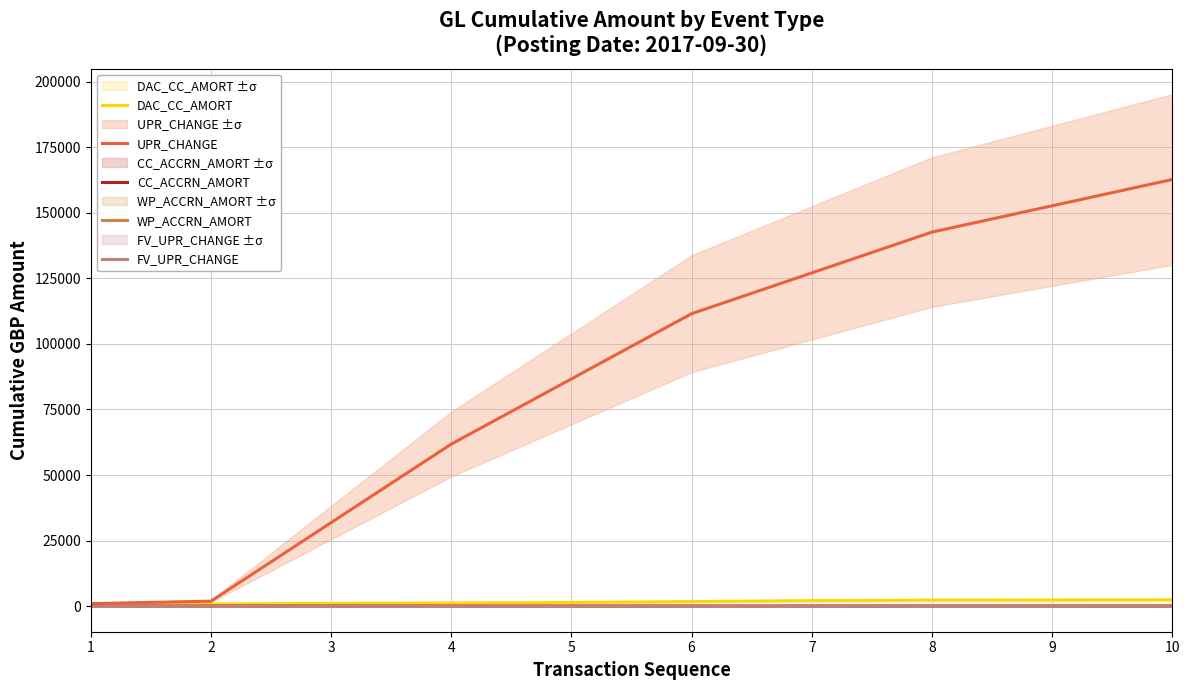

At which label does FV_UPR_CHANGE reach its minimum?

1